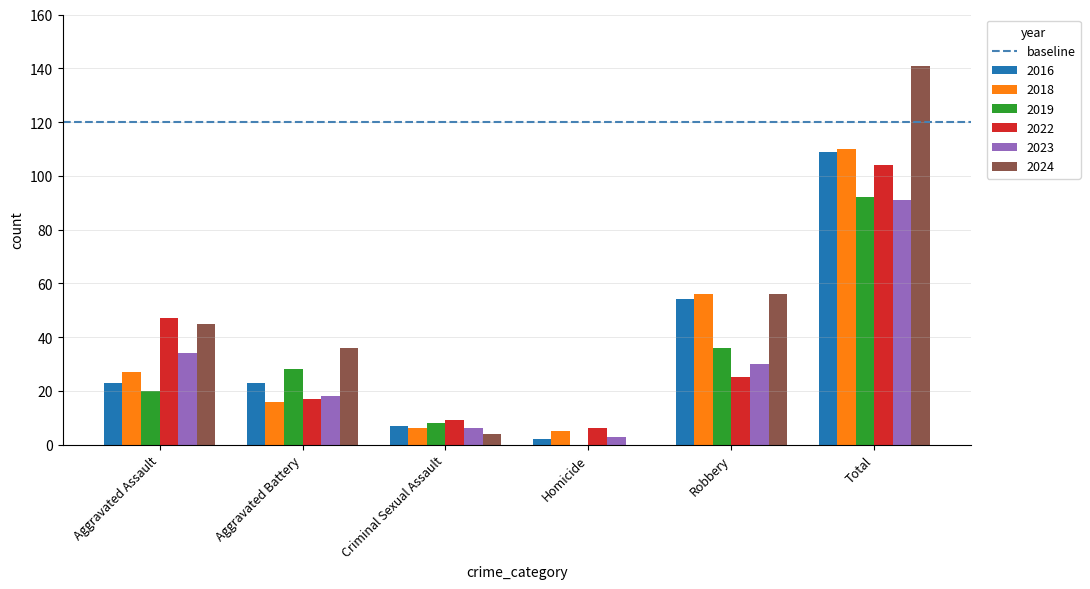

What is the difference between the 2018 values at Aggravated Assault and Aggravated Battery?

11